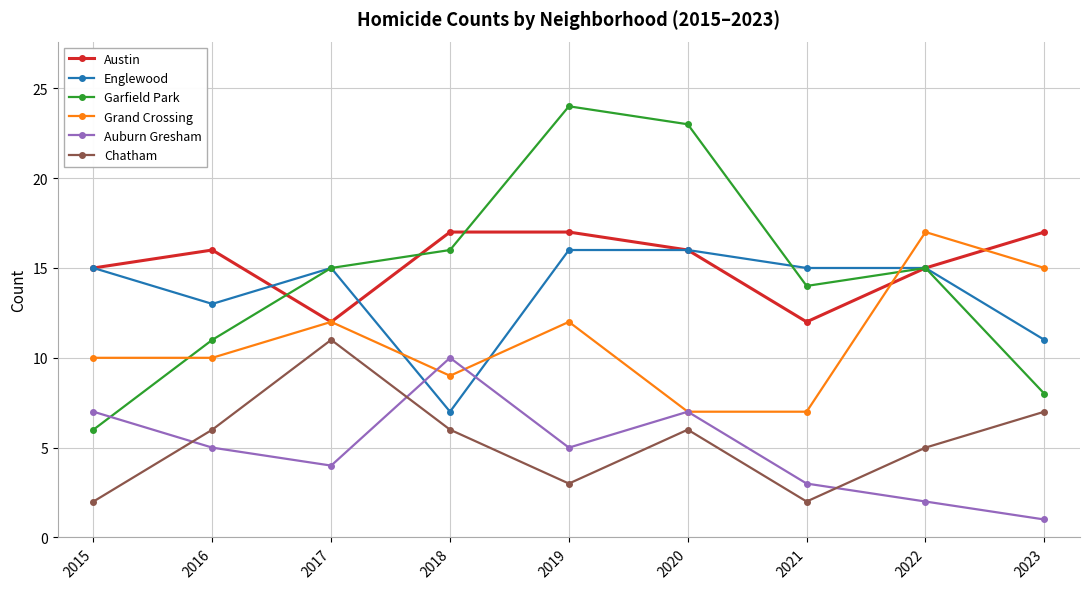

What is the approximate value of Garfield Park at 2019, to the nearest 5?

25